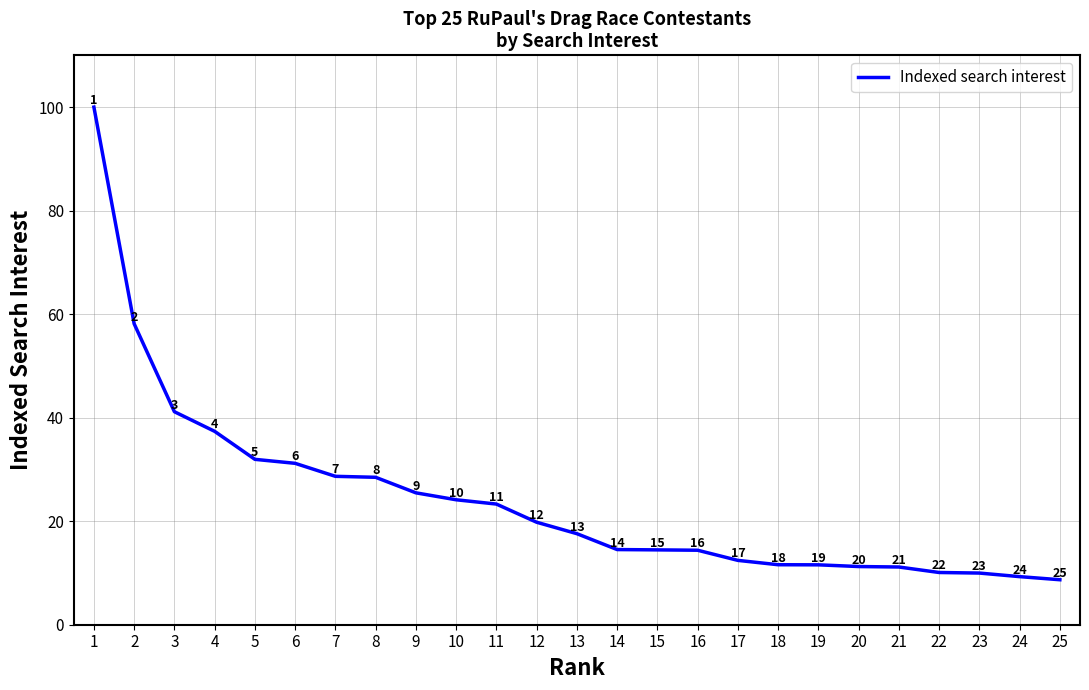

What is the minimum value shown in the chart?

8.7